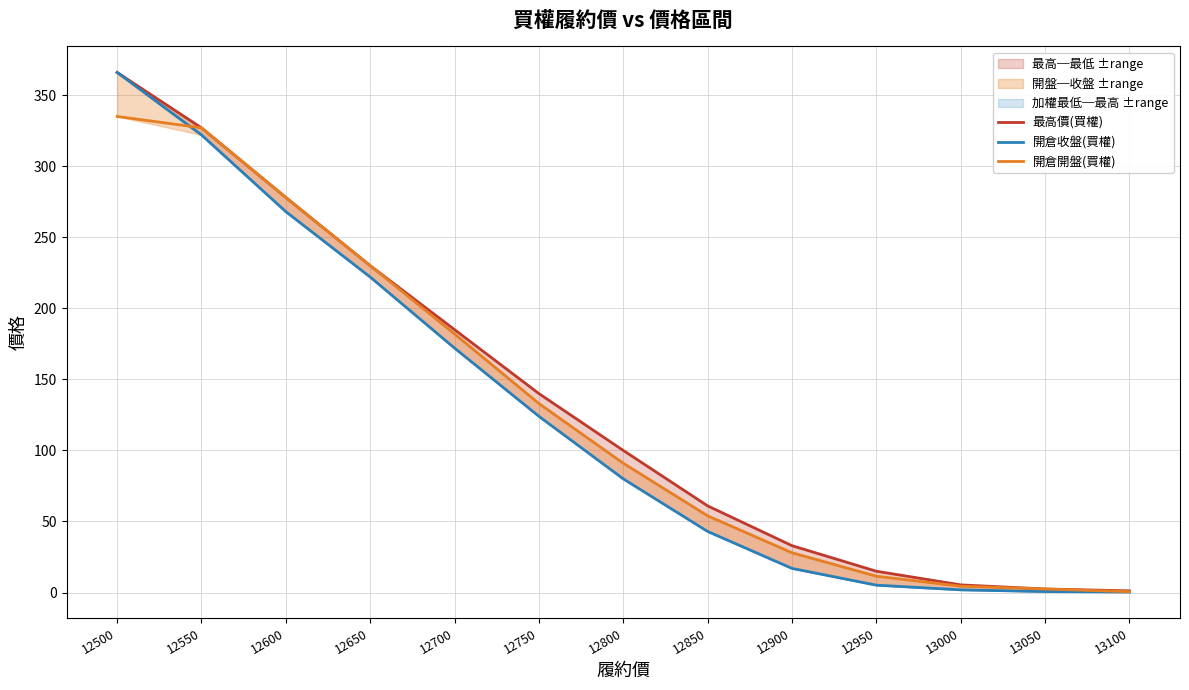

Is the value of 開倉收盤(買權) at 12650 greater than the value of 開倉開盤(買權) at 12650?

No